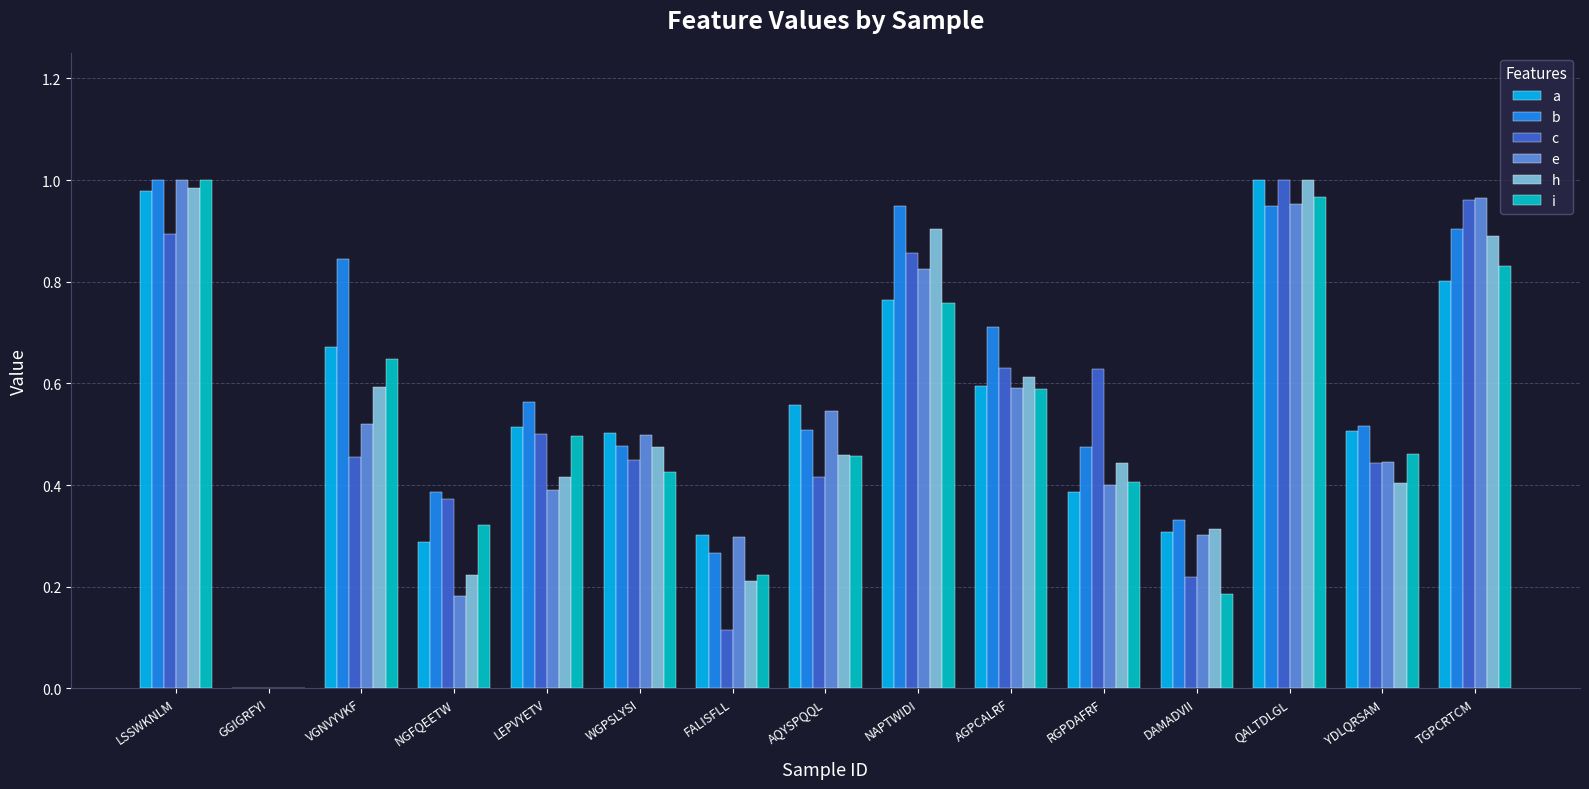

Is it true that b equals 0.6 at LEPVYETV?

True